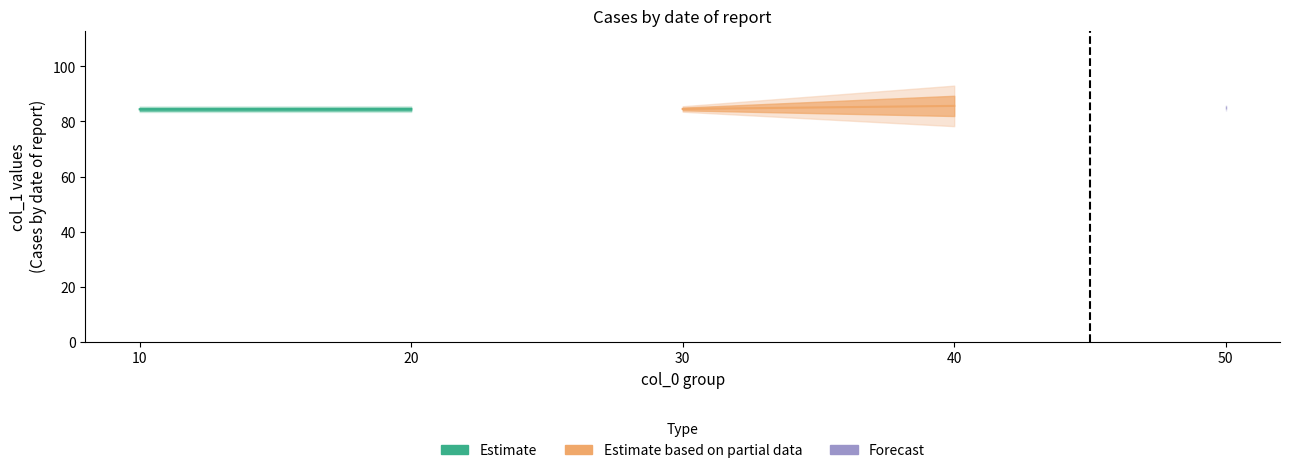

Rank the series by their maximum value, from highest to lowest.

Estimate based on partial data, Estimate